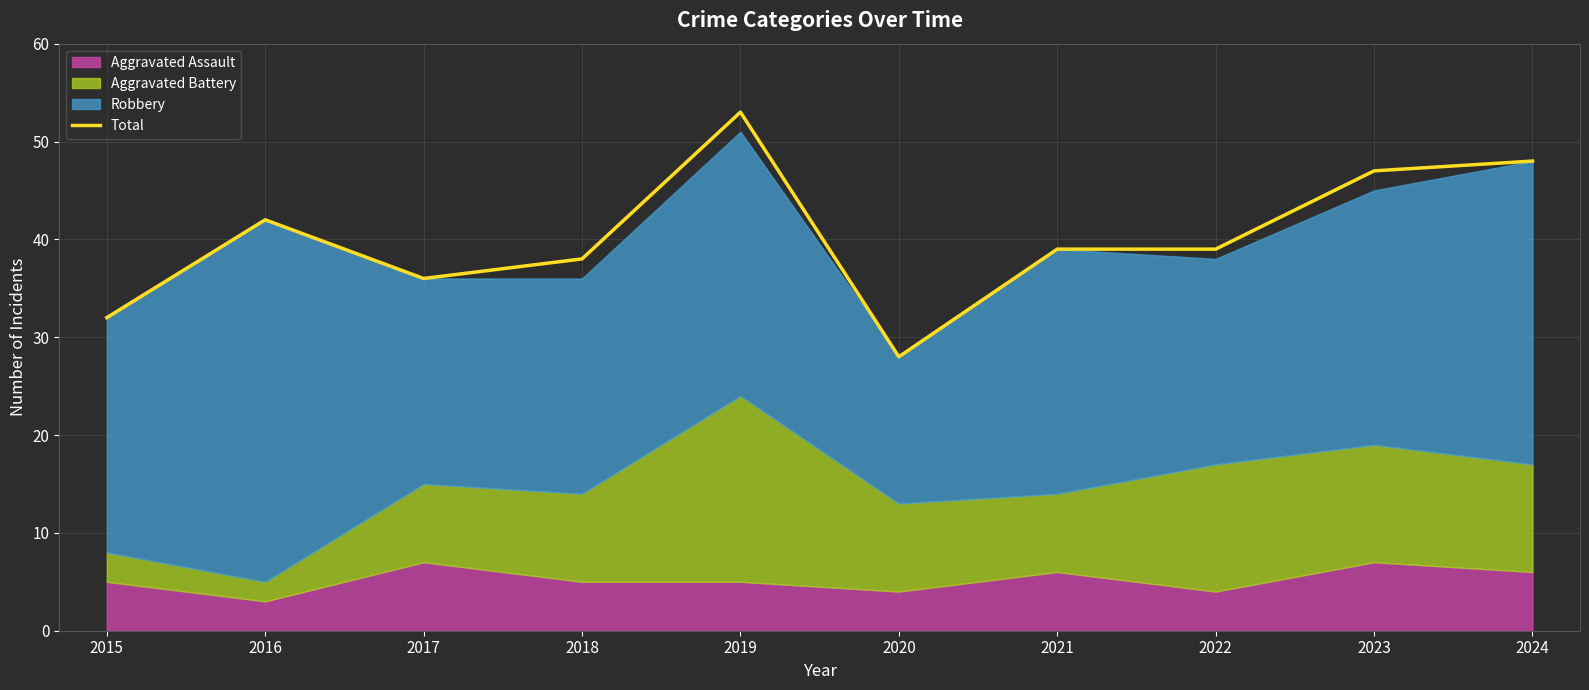

The chart shows a value of 24 at 2017. True or false?

False